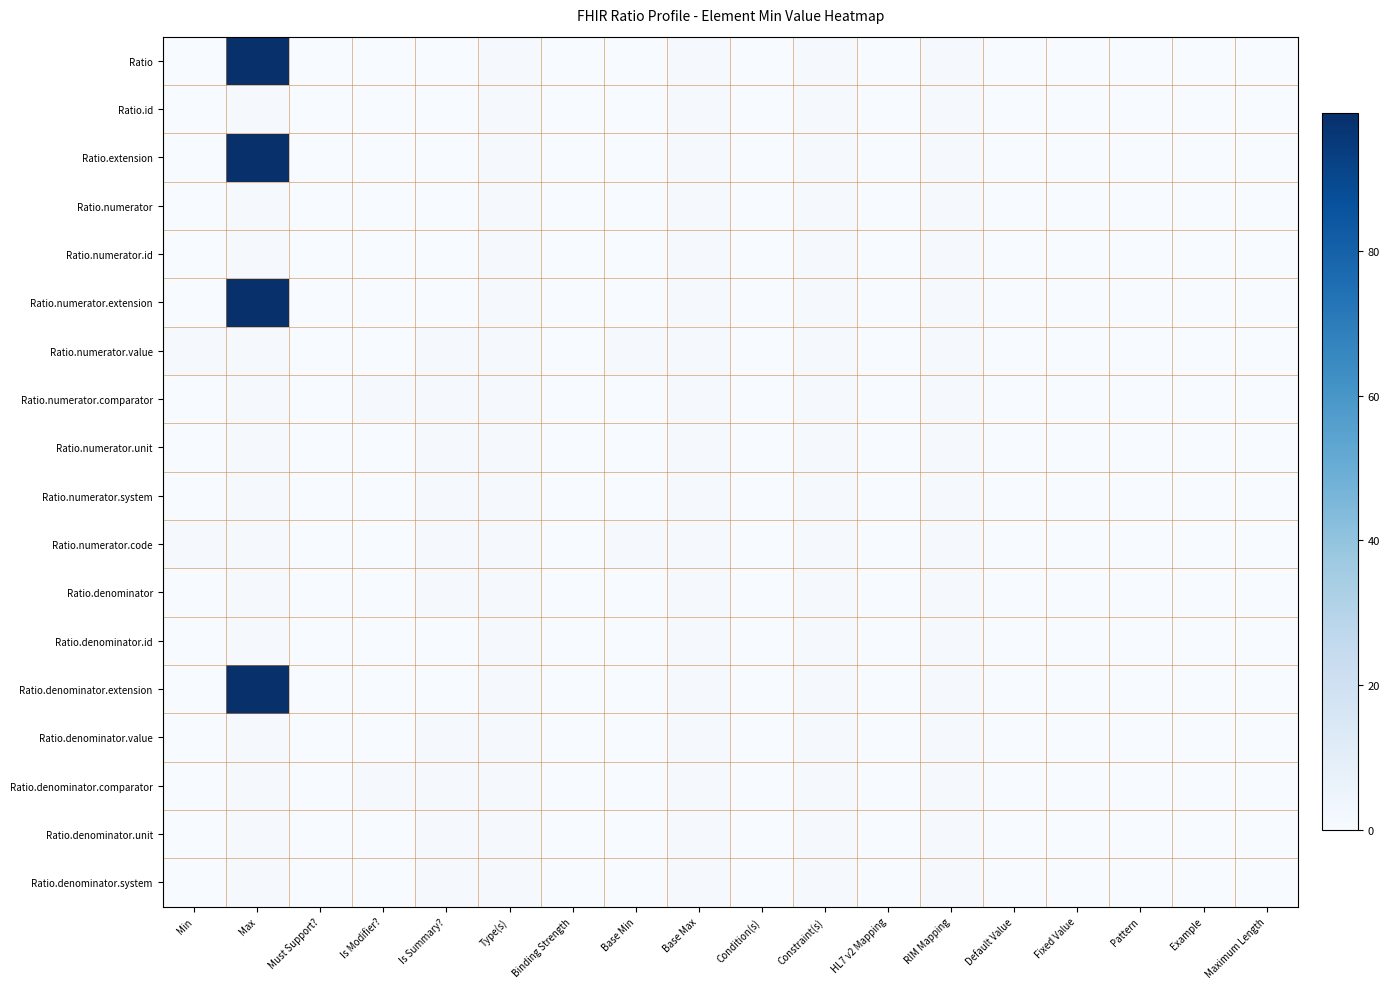

What is the greatest value displayed?

99.0